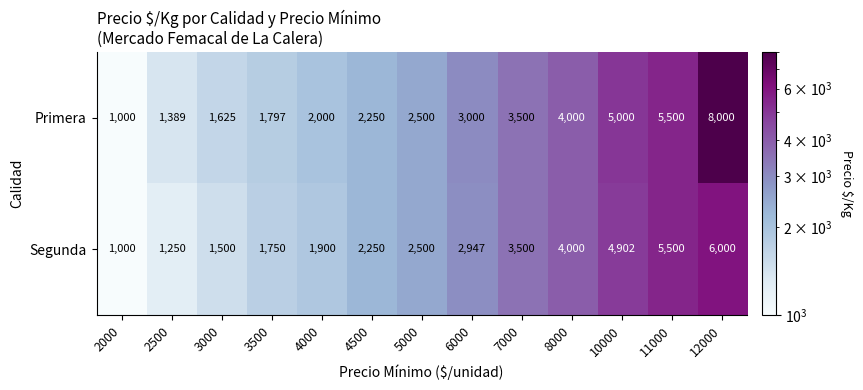

Reading left to right, list all the values displayed in this chart.

Primera: 2000=1000	2500=1389	3000=1625	3500=1797	4000=2000	4500=2250	5000=2500	6000=3000	7000=3500	8000=4000	10000=5000	11000=5500	12000=8000
Segunda: 2000=1000	2500=1250	3000=1500	3500=1750	4000=1900	4500=2250	5000=2500	6000=2947	7000=3500	8000=4000	10000=4902	11000=5500	12000=6000